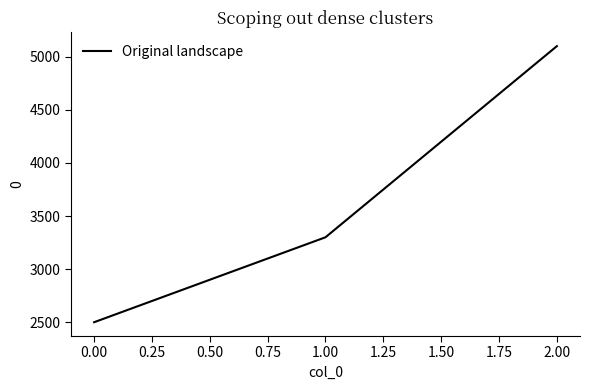

The value at 2.00 is 2509. True or false?

False